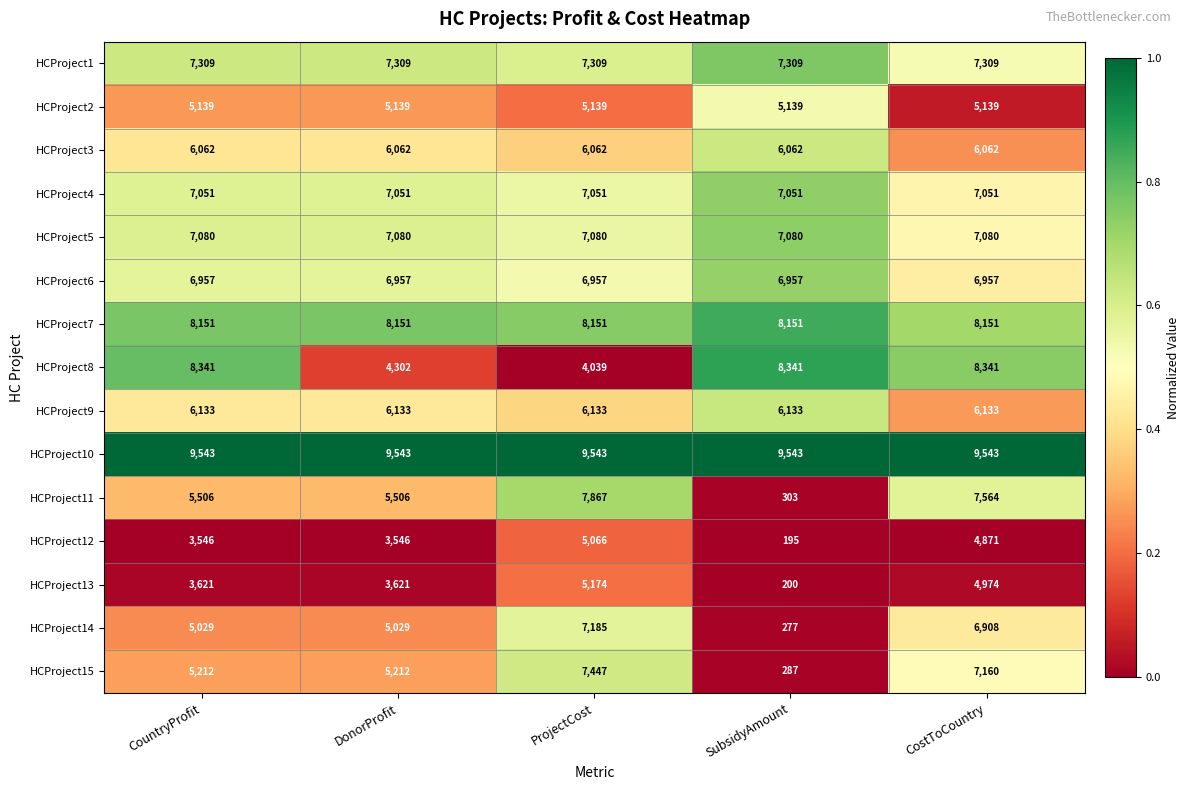

What is the approximate value of HCProject1 at CountryProfit?

7309